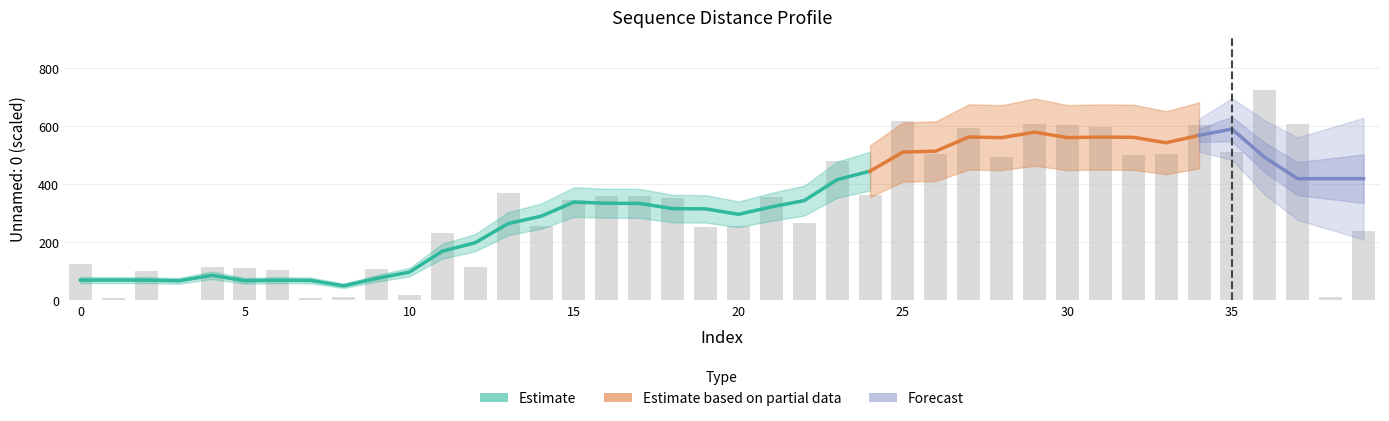

What is the approximate value at 14, to the nearest 100?

300